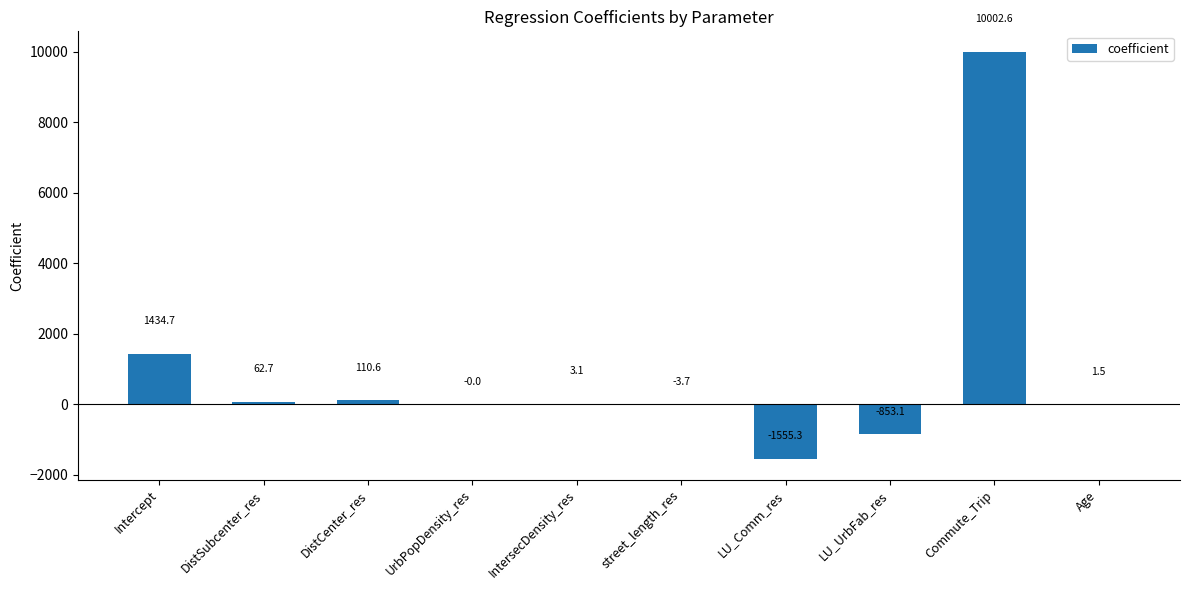

The chart shows a value of 3.1 at IntersecDensity_res. True or false?

True